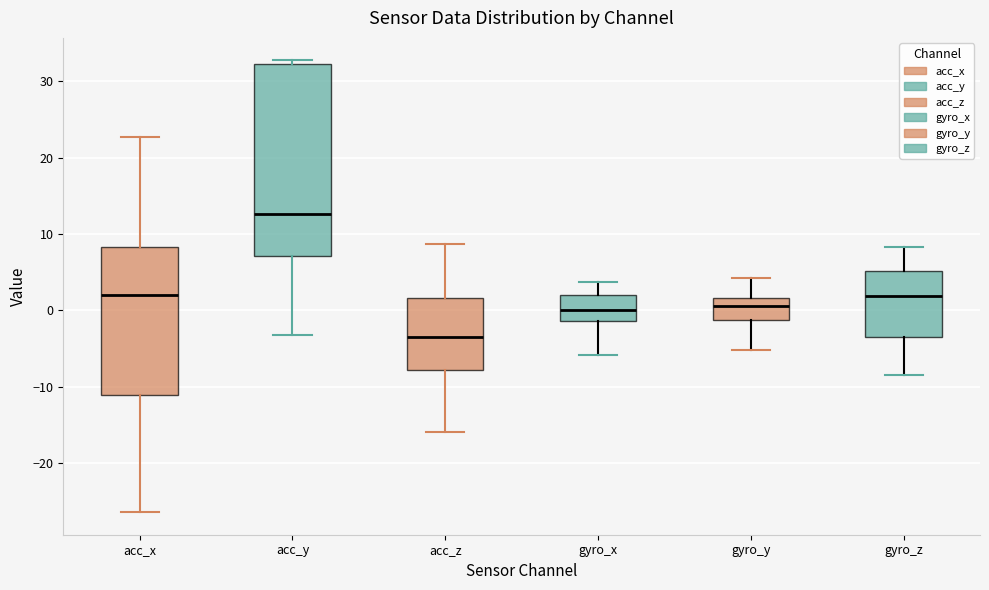

Reading left to right, transcribe this box plot: for each box, give where its median line is, the range the box spans, and where its two whiskers end, as read against the y-axis. The values are not printed on the chart, so give them approximately, as read against the axis.

acc_x: median 2, box -11 to 8, whiskers -26 to 23
acc_y: median 13, box 7 to 32, whiskers -3 to 33
acc_z: median -3, box -8 to 2, whiskers -16 to 9
gyro_x: median 0, box -1 to 2, whiskers -6 to 4
gyro_y: median 1, box -1 to 2, whiskers -5 to 4
gyro_z: median 2, box -4 to 5, whiskers -8 to 8